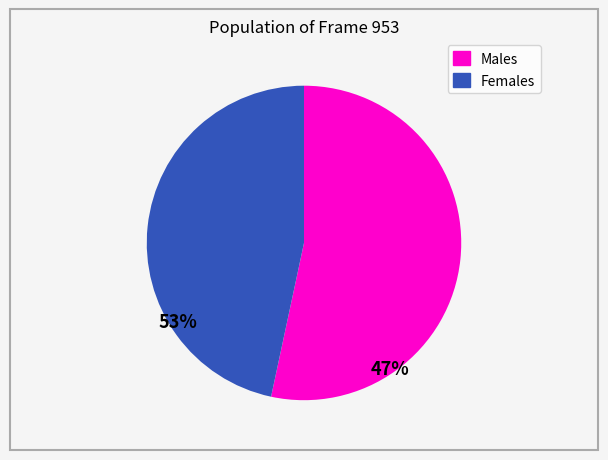

Is there a majority slice in this chart?

Yes